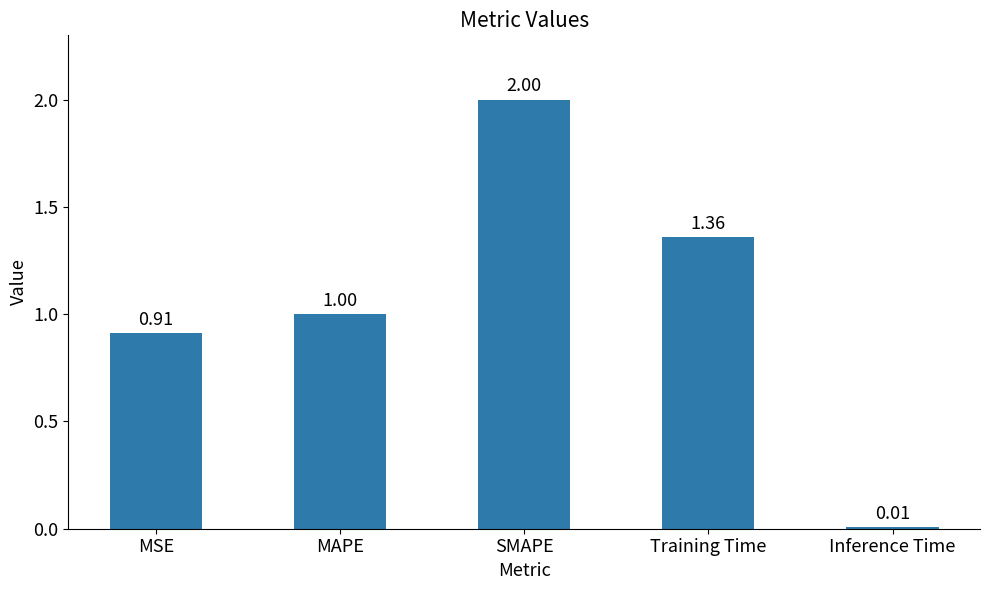

Rank the categories by value from highest to lowest.

SMAPE, Training Time, MAPE, MSE, Inference Time